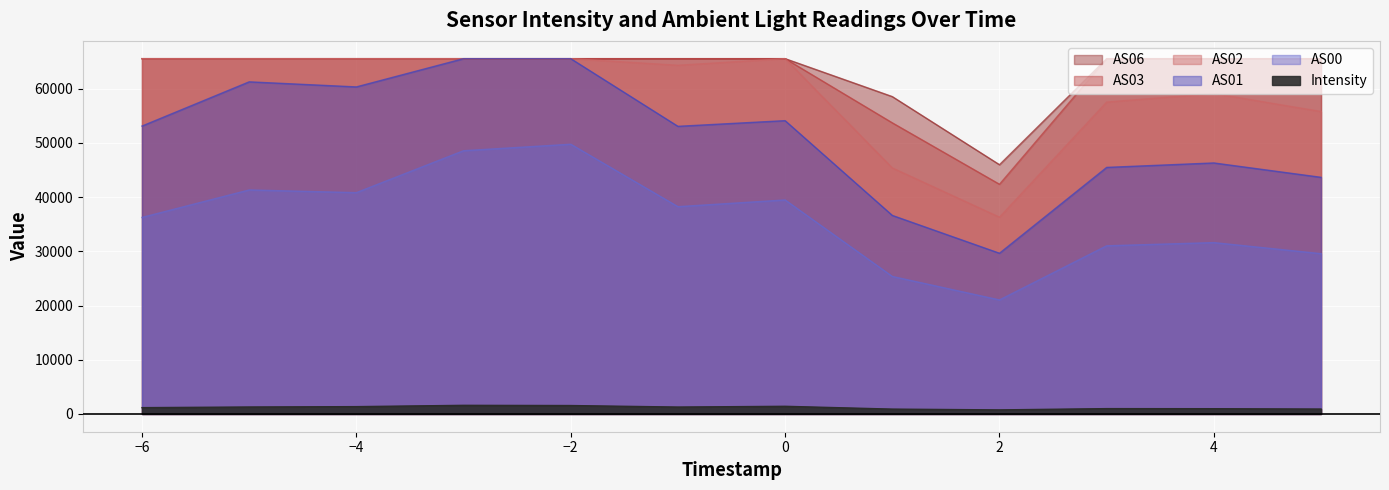

What are all the series names shown in the legend?

Intensity, AS00, AS01, AS02, AS03, AS06